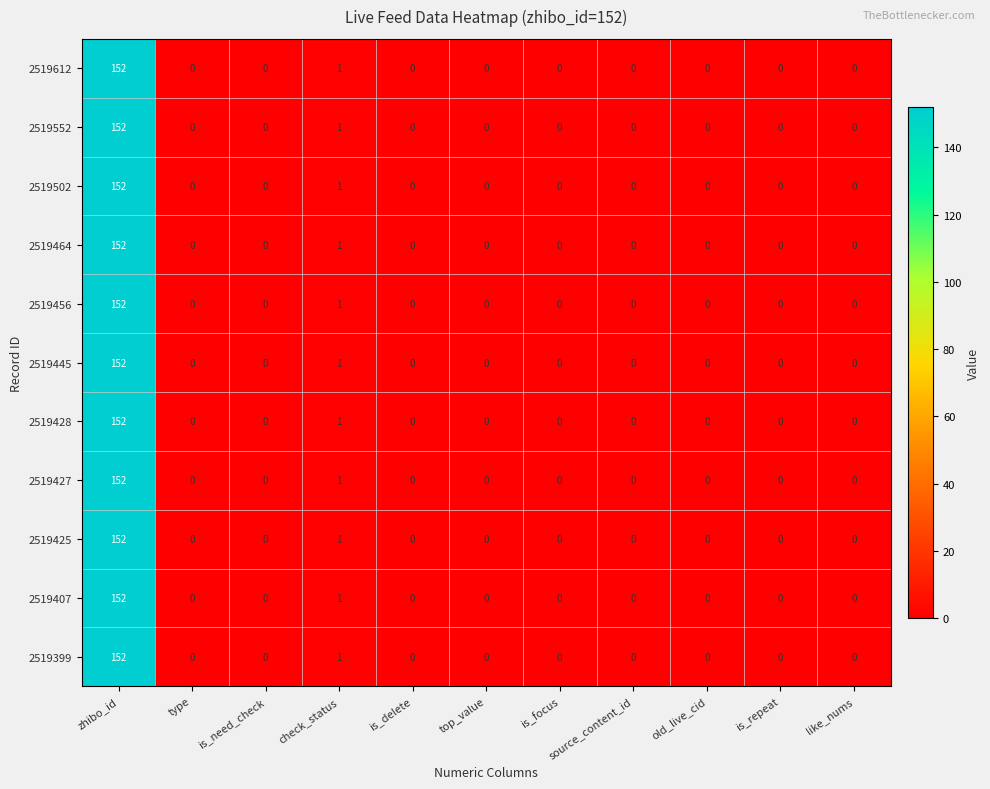

At which category is the sum across all series the highest?

zhibo_id